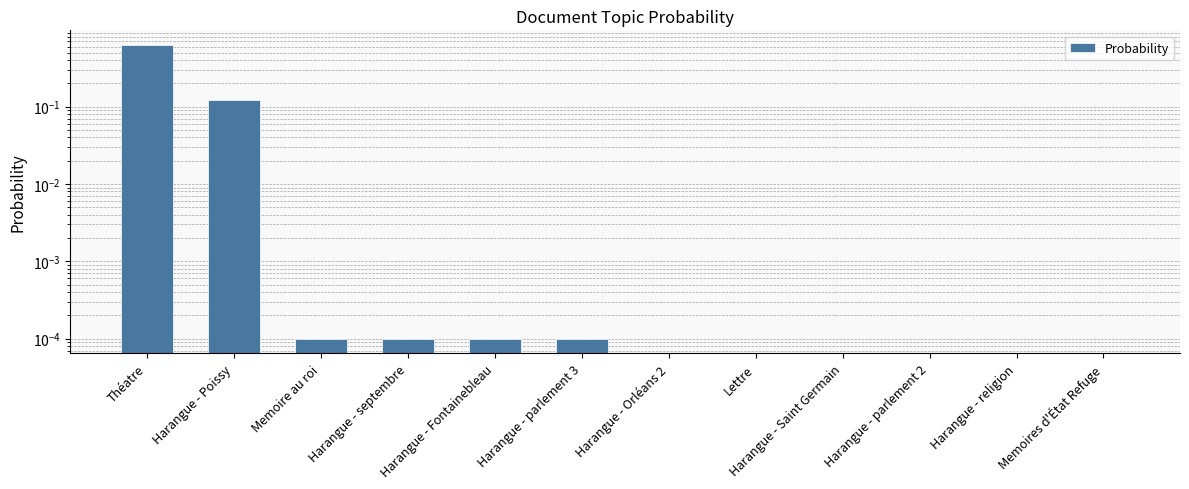

How many bars are there in total?

12